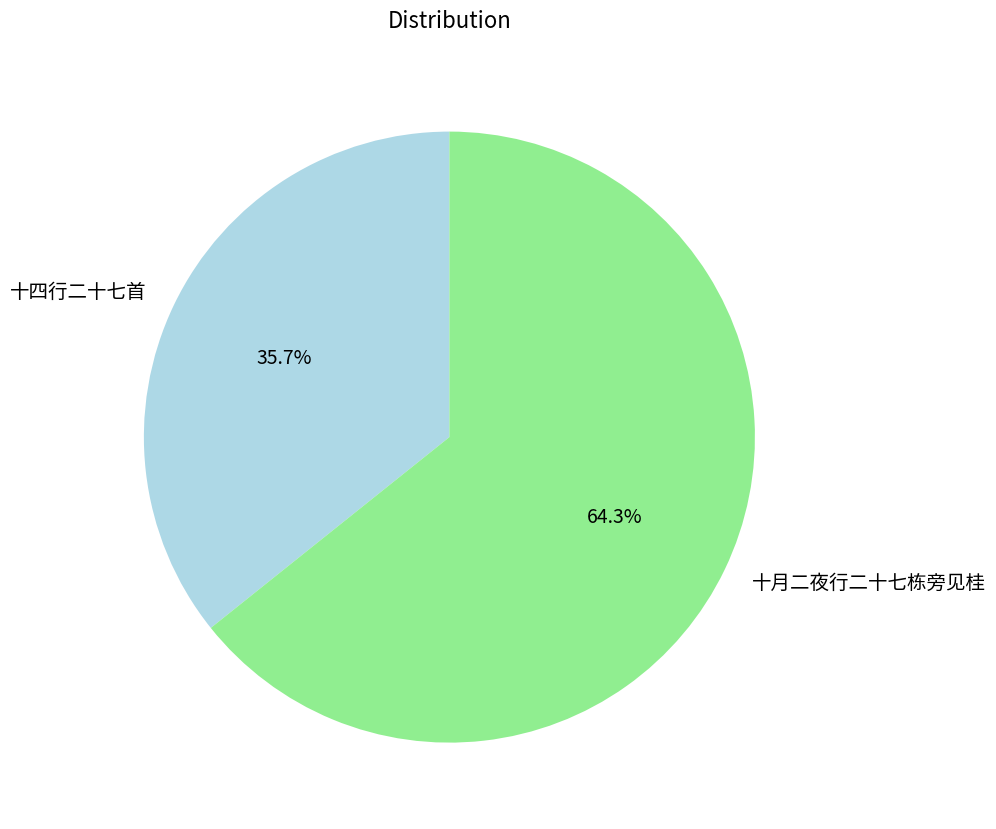

To the nearest percent, what percentage of the pie is 十月二夜行二十七栋旁见桂?

64%